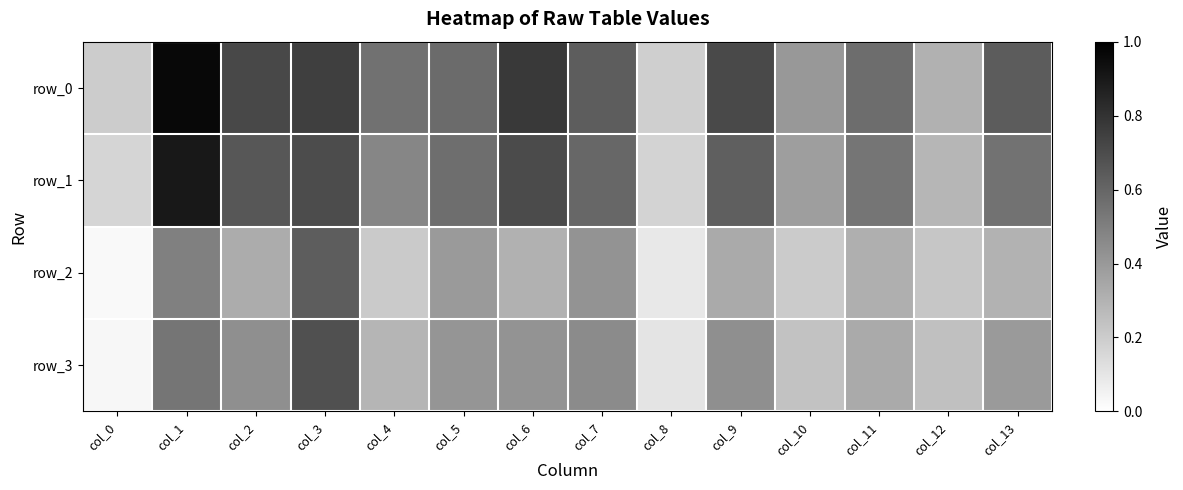

At which label does row_2 reach its minimum?

col_0